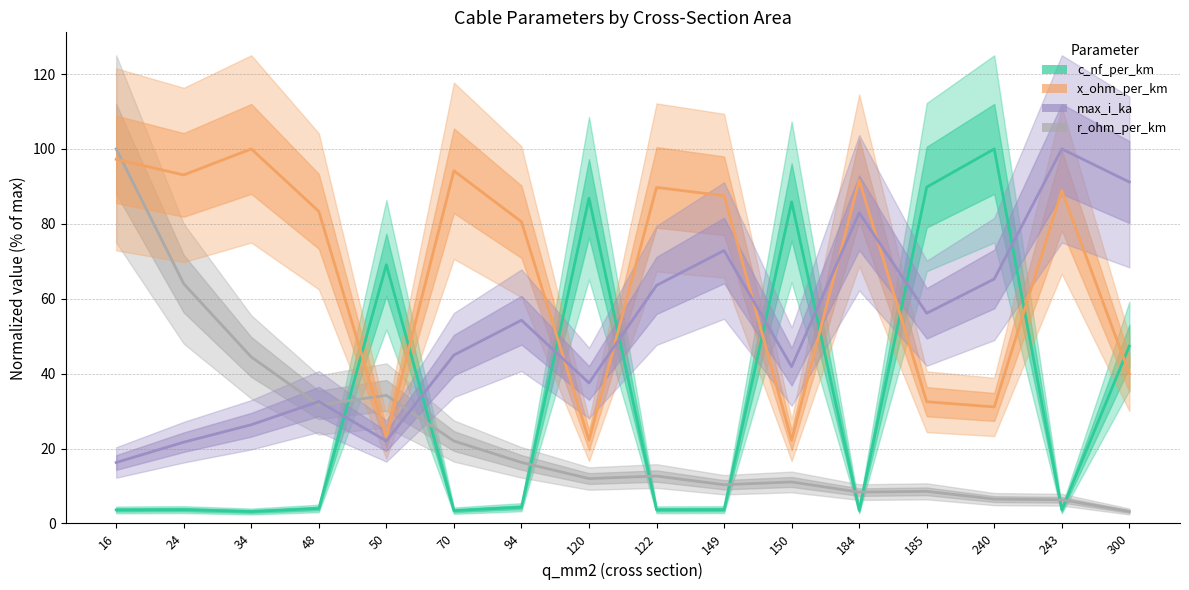

What are all the series names shown in the legend?

c_nf_per_km, x_ohm_per_km, max_i_ka, r_ohm_per_km